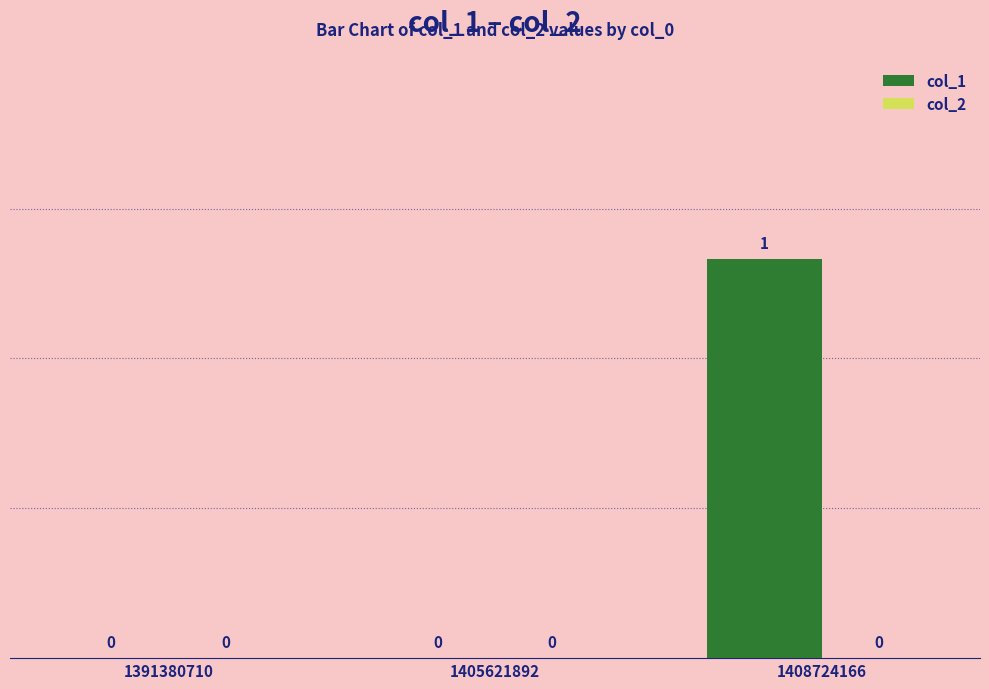

How many values are between 0 and 1?

3